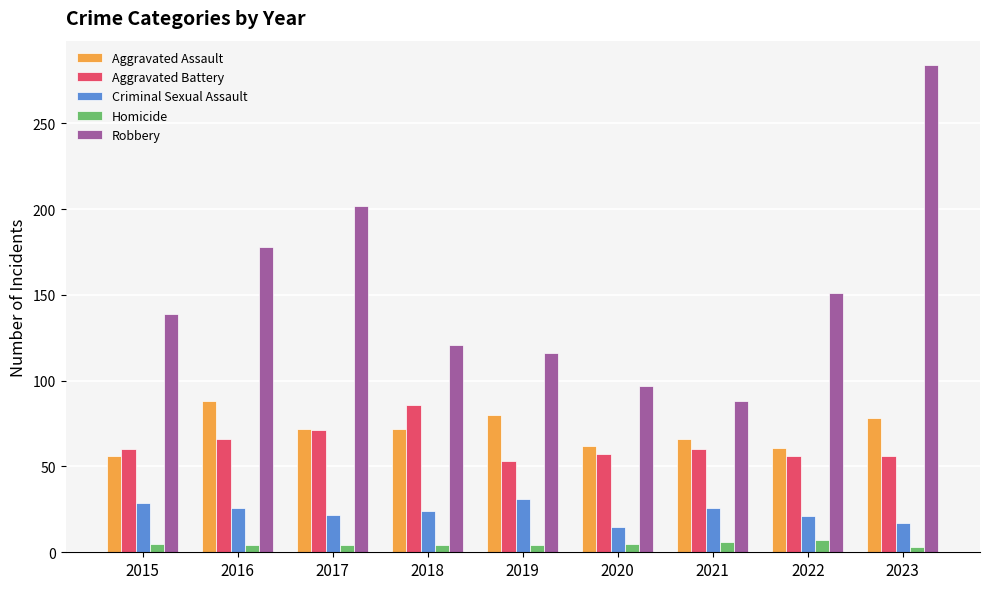

Which series has the widest spread of values?

Robbery